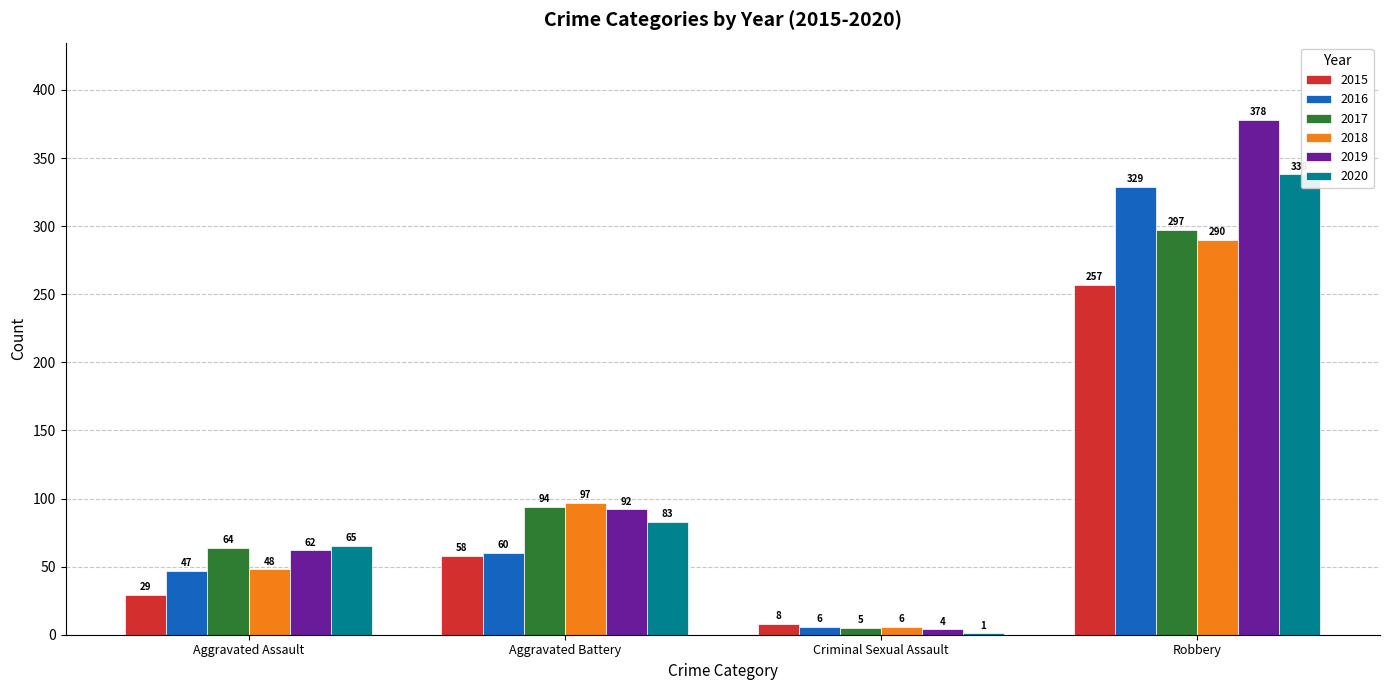

What is the total value across all series at Robbery?

1889